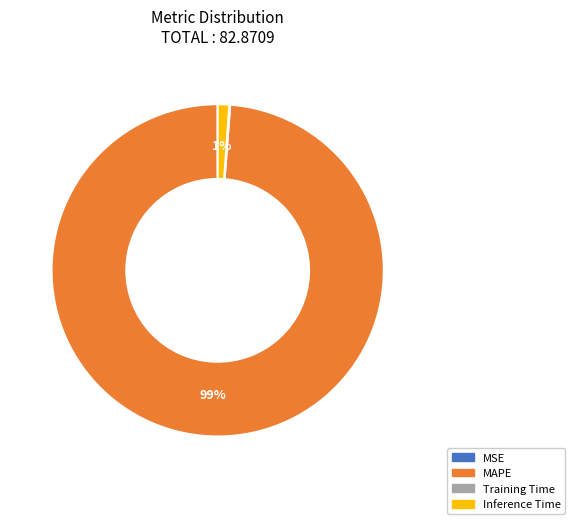

Which slice is the largest?

MAPE